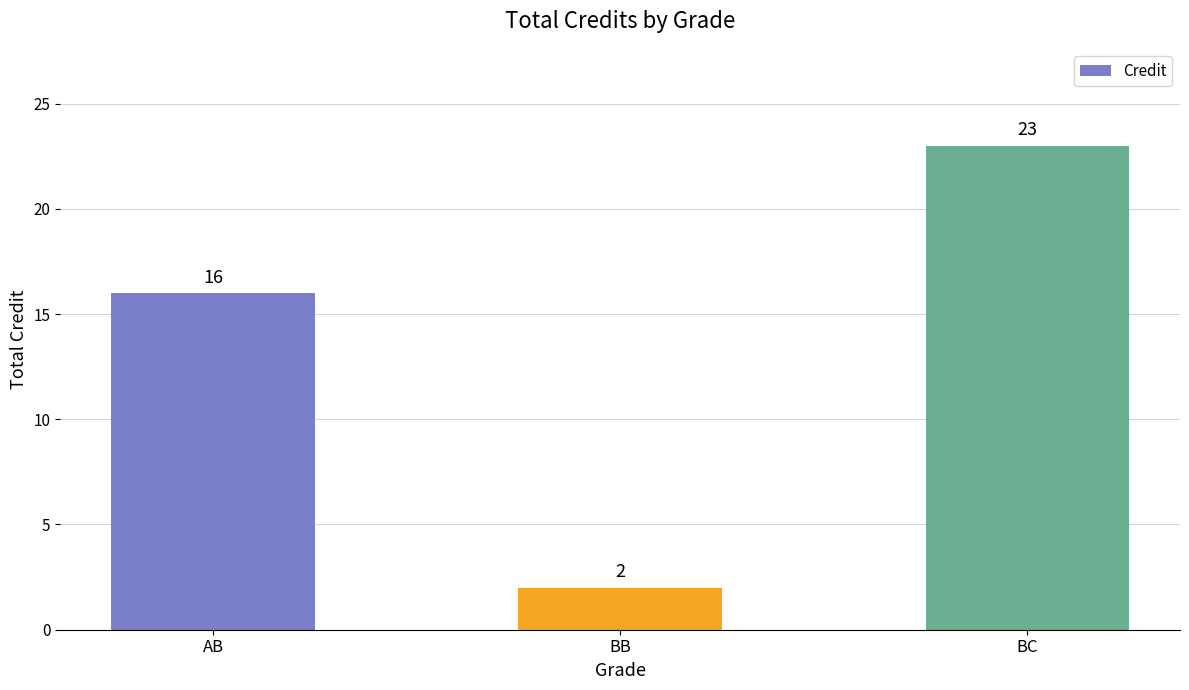

What is the value of the 3rd bar from the left?

23